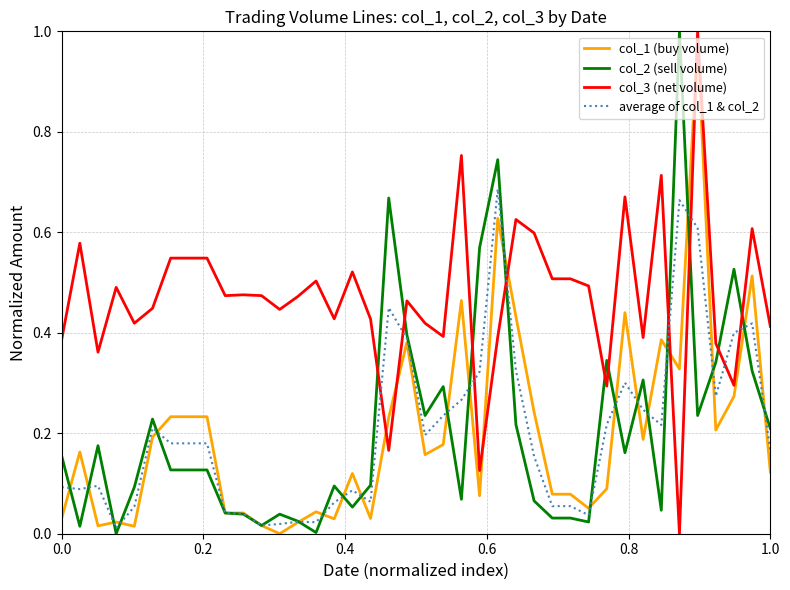

True or false: average of col_1 & col_2 and col_3 (net volume) cross at least once.

True